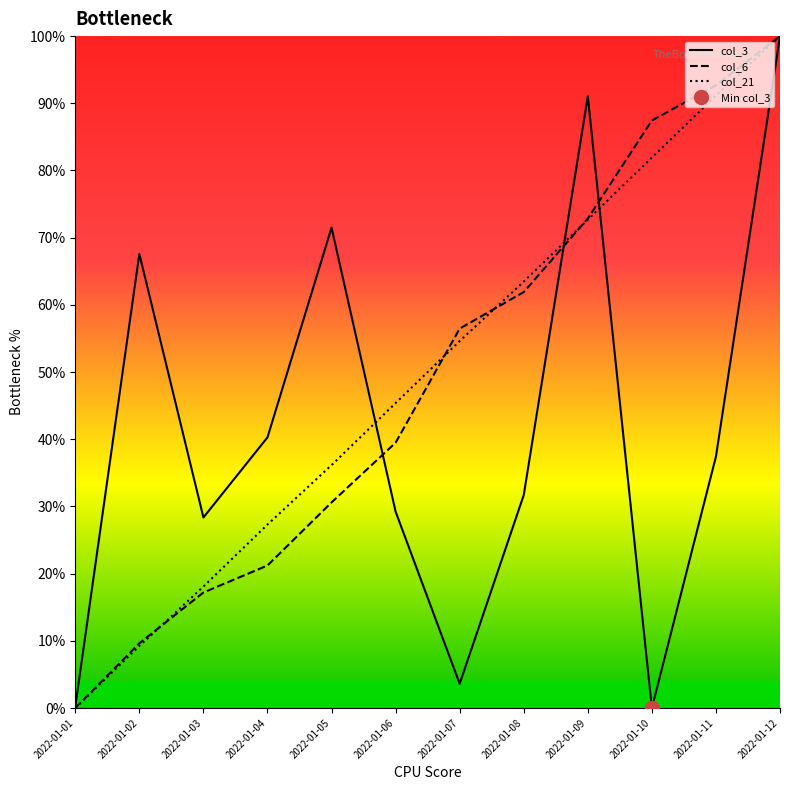

Reading left to right, transcribe all the data shown in this chart.

col_3: 0.2	67.6	28.4	40.3	71.5	29.2	3.6	31.7	91.0	0.0	37.4	100.0
col_6: 0.0	9.6	17.2	21.2	30.6	39.5	56.5	61.9	72.9	87.4	92.7	100.0
col_21: 0.0	9.2	18.1	27.3	36.2	45.4	54.6	63.5	72.7	81.9	91.2	100.0